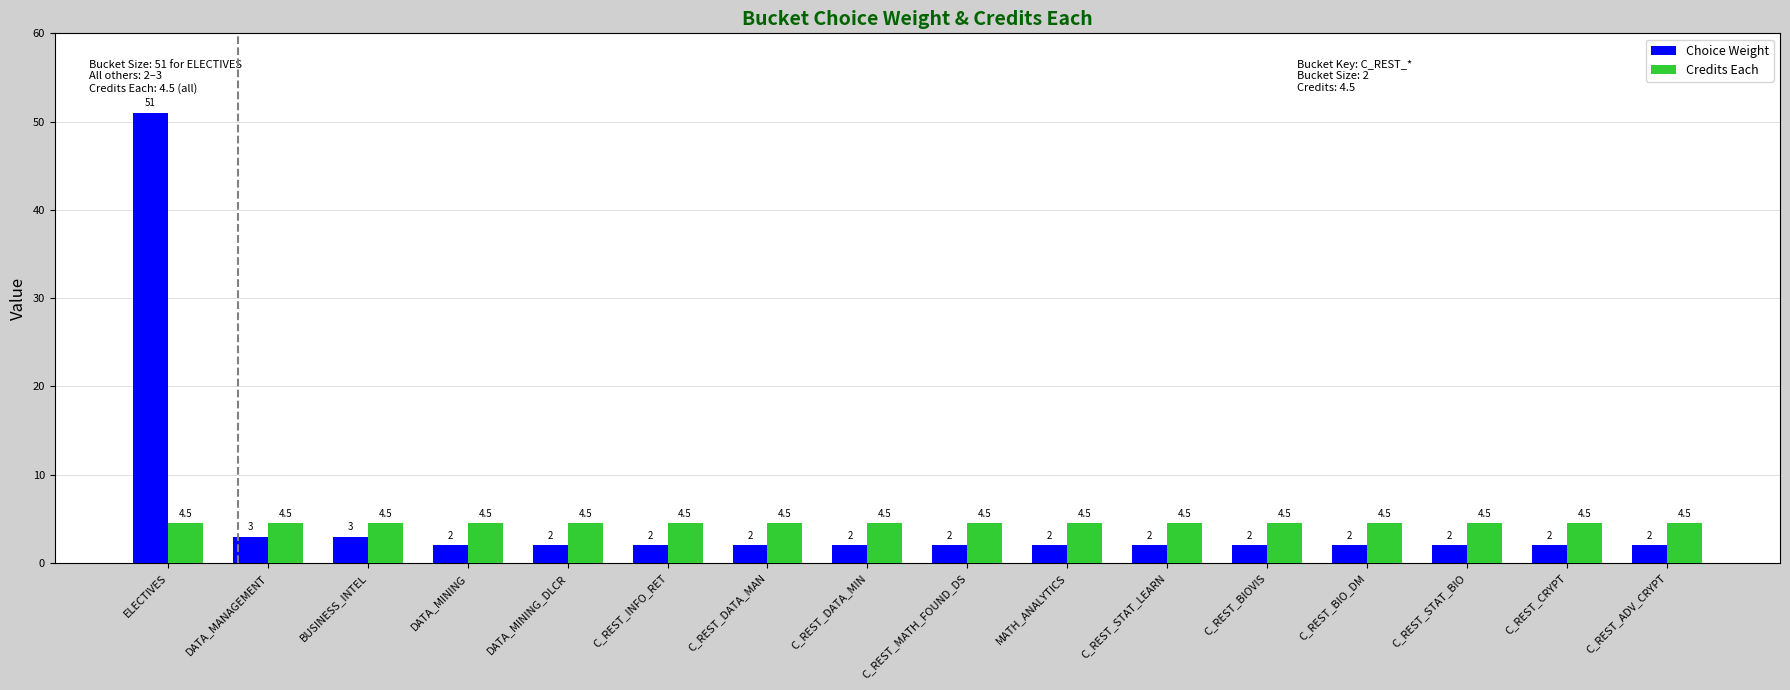

What is the average value of the Choice Weight series?

5.2